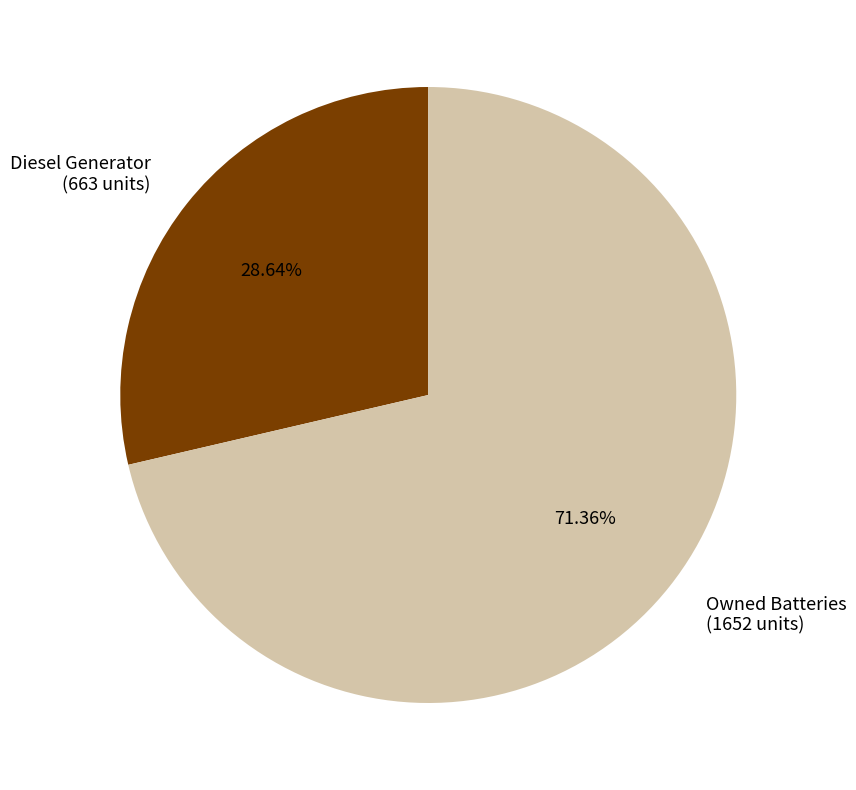

Rank the categories by value from highest to lowest.

Owned Batteries (1652 units), Diesel Generator (663 units)